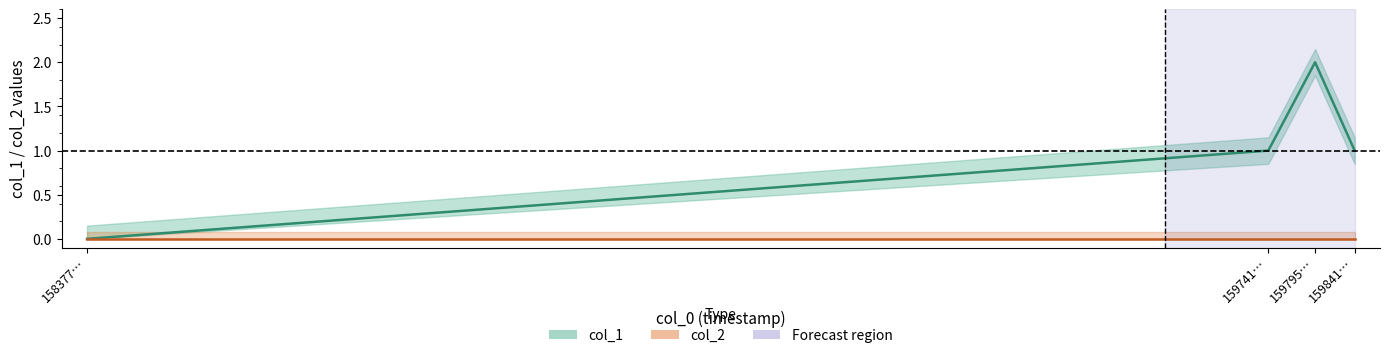

Is the value of col_1 at 159741… greater than the value of col_2 at 159841…?

Yes